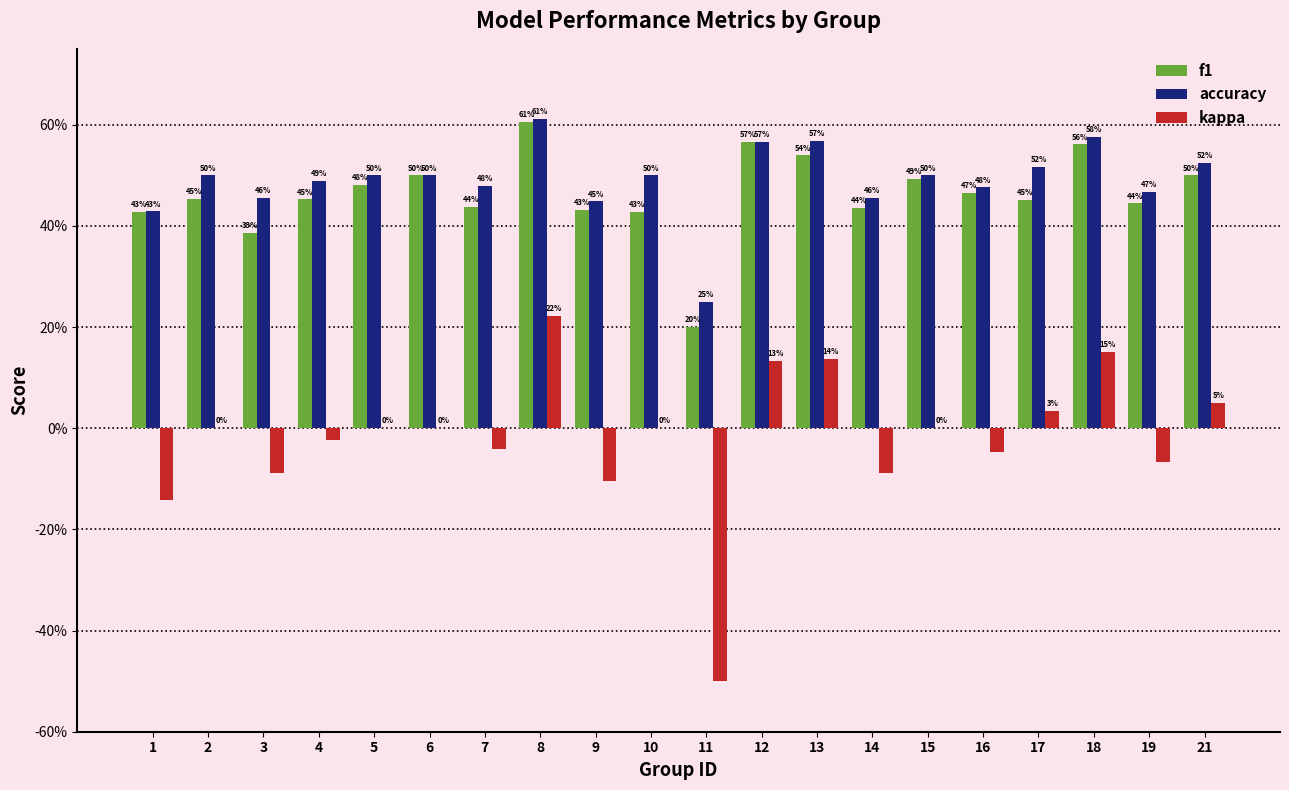

What value does the kappa series have at 18?

0.2